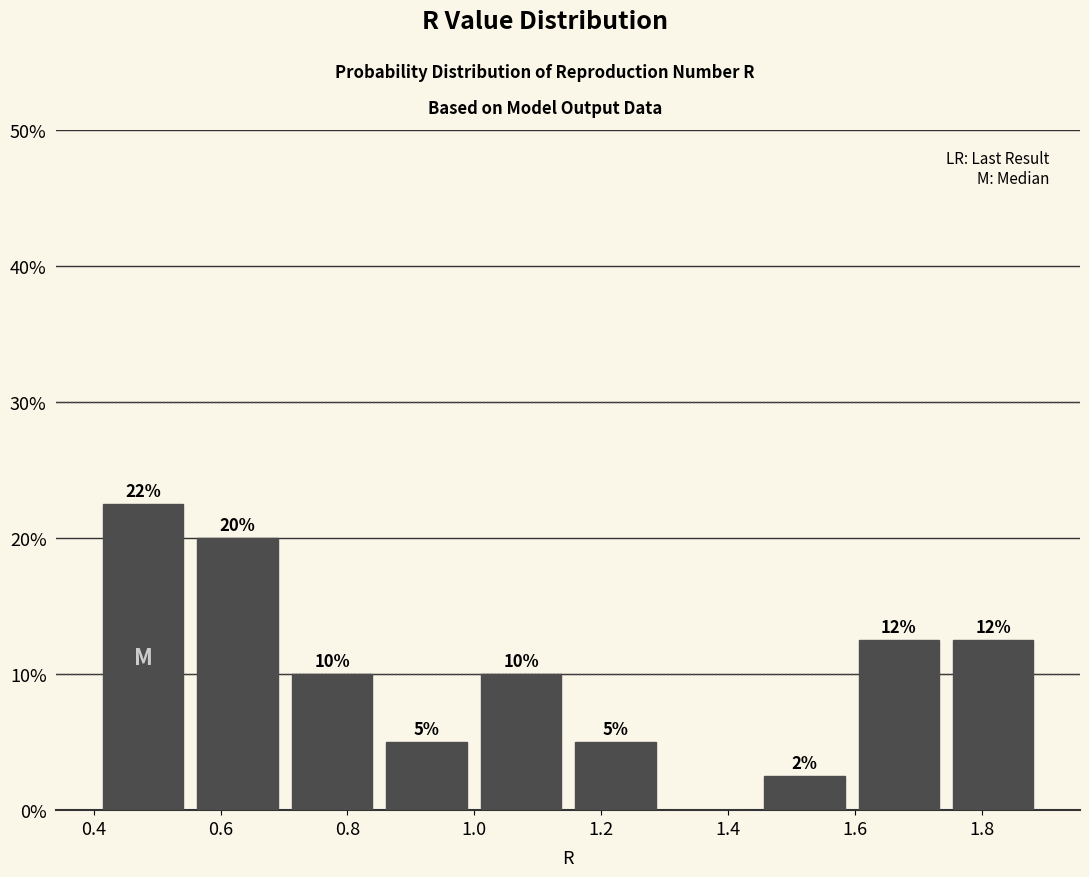

Which range on the x-axis has the tallest bar?

0.40 to 0.56